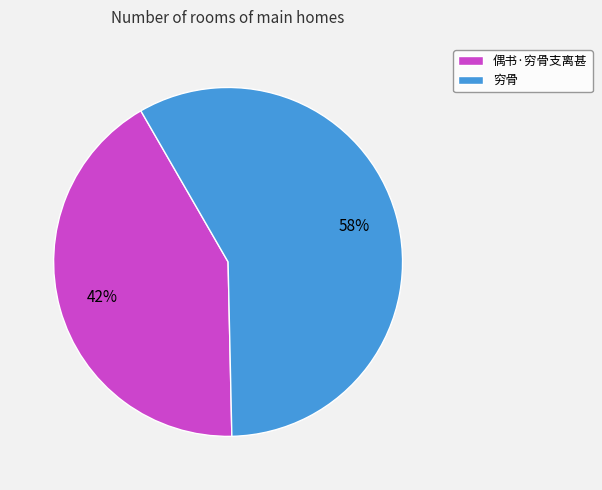

Is the sum of 偶书·穷骨支离甚 and 穷骨 greater than half?

Yes